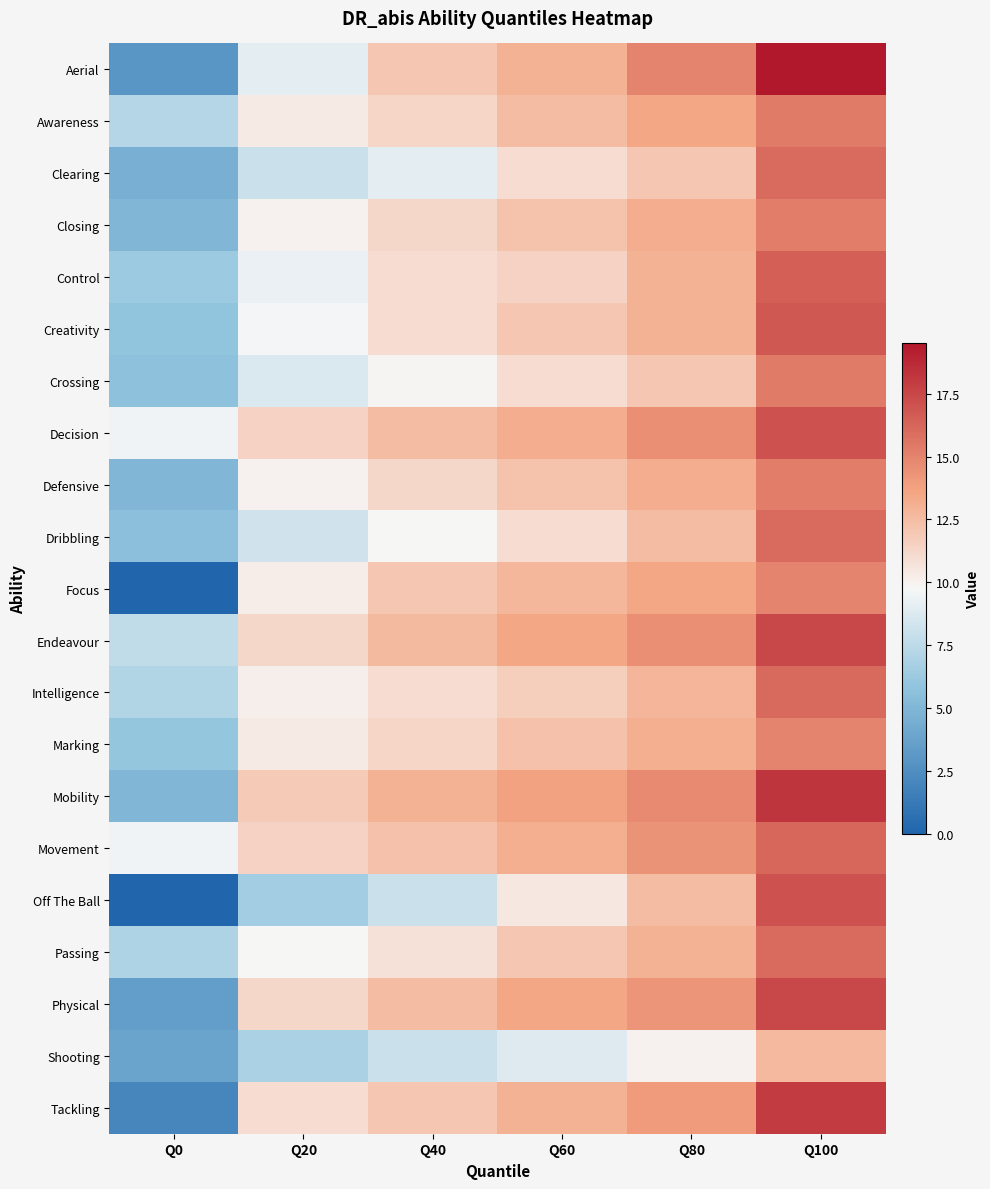

Reading left to right, list all the values displayed in this chart.

Aerial: Q0=3.0	Q20=9.0	Q40=12.0	Q60=13.0	Q80=15.0	Q100=19.5
Awareness: Q0=7.2	Q20=10.3	Q40=11.3	Q60=12.5	Q80=13.5	Q100=15.3
Clearing: Q0=4.5	Q20=8.0	Q40=9.0	Q60=11.0	Q80=12.0	Q100=16.0
Closing: Q0=5.0	Q20=10.0	Q40=11.2	Q60=12.2	Q80=13.2	Q100=15.2
Control: Q0=6.2	Q20=9.2	Q40=11.0	Q60=11.5	Q80=13.0	Q100=16.5
Creativity: Q0=5.8	Q20=9.7	Q40=11.0	Q60=12.0	Q80=13.0	Q100=16.8
Crossing: Q0=5.7	Q20=8.7	Q40=9.8	Q60=11.0	Q80=12.0	Q100=15.3
Decision: Q0=9.5	Q20=11.5	Q40=12.5	Q60=13.2	Q80=14.5	Q100=17.0
Defensive: Q0=5.0	Q20=10.0	Q40=11.2	Q60=12.2	Q80=13.2	Q100=15.2
Dribbling: Q0=5.5	Q20=8.2	Q40=9.8	Q60=11.0	Q80=12.5	Q100=16.0
Focus: Q0=0.0	Q20=10.2	Q40=12.0	Q60=12.8	Q80=13.5	Q100=15.0
Endeavour: Q0=7.6	Q20=11.2	Q40=12.6	Q60=13.5	Q80=14.5	Q100=17.5
Intelligence: Q0=7.1	Q20=10.2	Q40=11.0	Q60=11.7	Q80=12.8	Q100=16.1
Marking: Q0=6.0	Q20=10.3	Q40=11.3	Q60=12.3	Q80=13.2	Q100=15.0
Mobility: Q0=5.0	Q20=11.9	Q40=13.0	Q60=13.8	Q80=14.8	Q100=18.2
Movement: Q0=9.5	Q20=11.5	Q40=12.3	Q60=13.2	Q80=14.3	Q100=16.2
Off The Ball: Q0=0.0	Q20=6.5	Q40=8.0	Q60=10.5	Q80=12.5	Q100=17.0
Passing: Q0=7.0	Q20=9.8	Q40=10.8	Q60=12.0	Q80=13.0	Q100=16.0
Physical: Q0=3.5	Q20=11.2	Q40=12.5	Q60=13.5	Q80=14.2	Q100=17.5
Shooting: Q0=3.8	Q20=6.8	Q40=8.0	Q60=8.8	Q80=10.0	Q100=12.7
Tackling: Q0=2.0	Q20=11.0	Q40=12.0	Q60=13.0	Q80=14.0	Q100=18.0